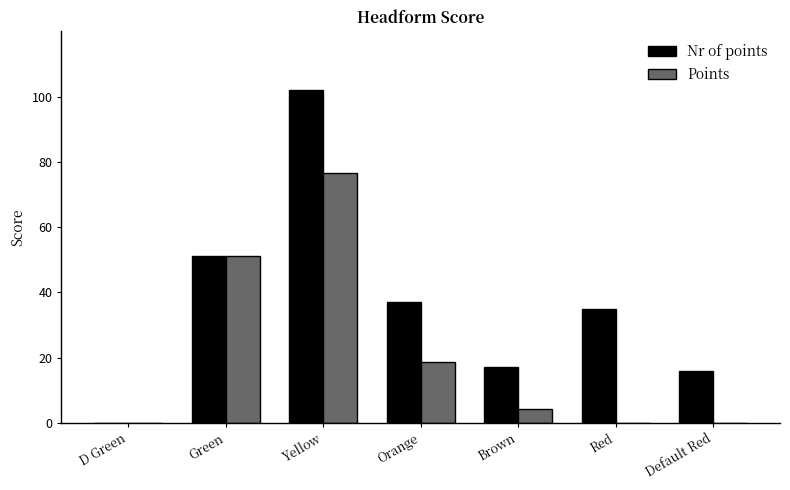

Which series has the largest total across all categories?

Nr of points